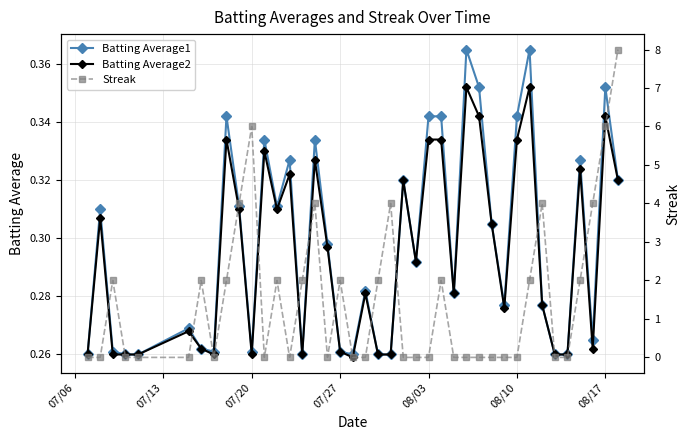

Which series has the largest range (max minus min)?

Streak